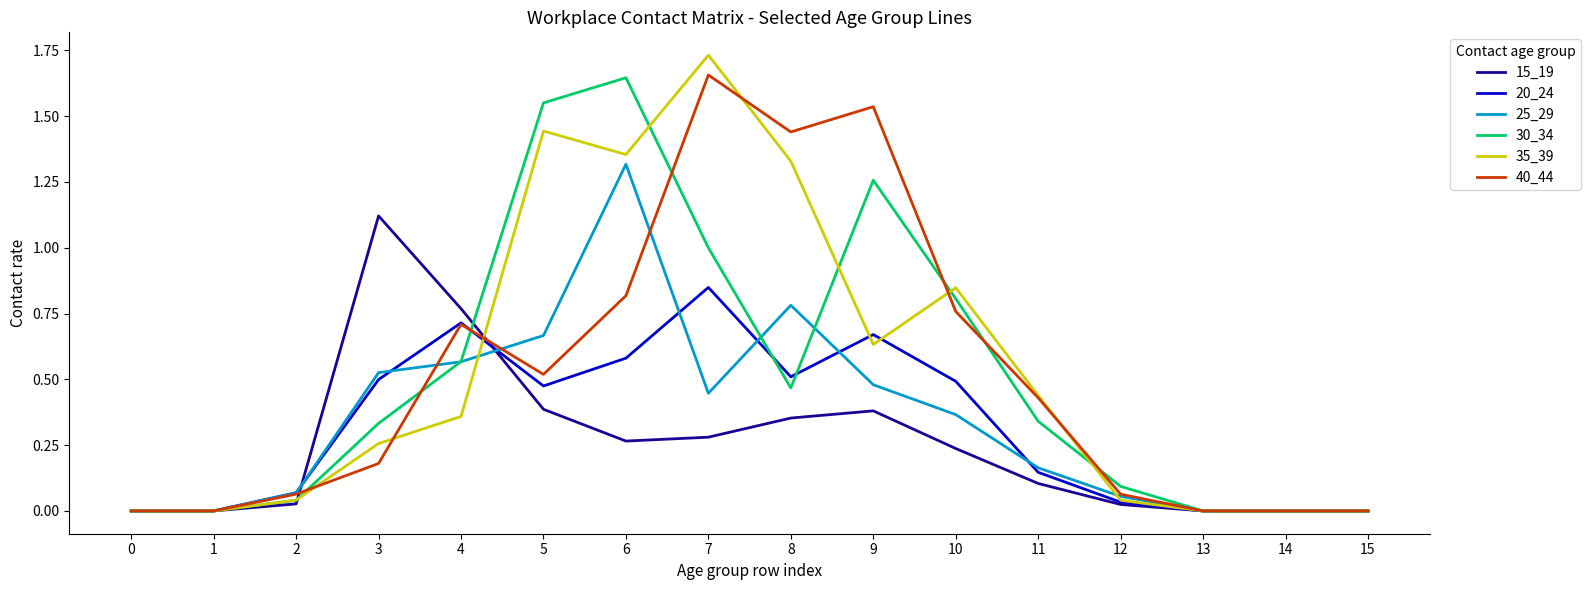

Between 3 and 15, which series saw the biggest shift?

15_19